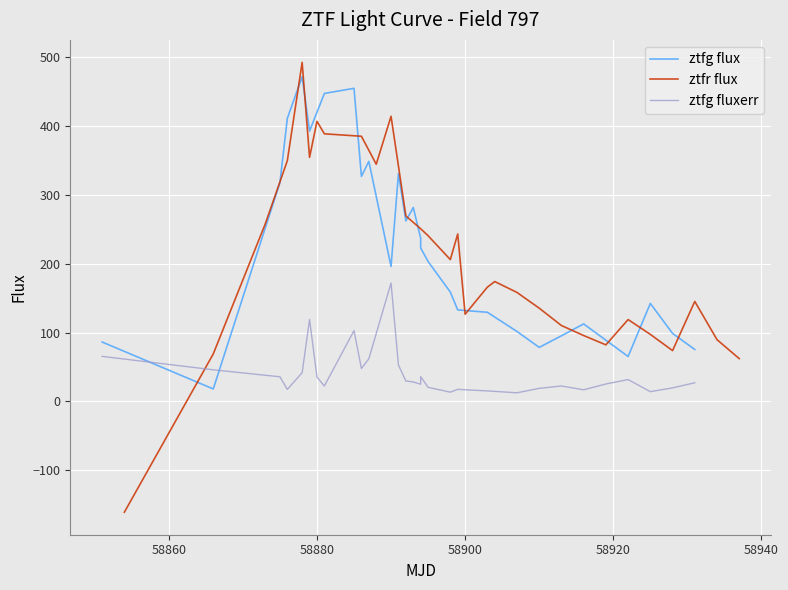

The value of ztfr flux at 58880 is 407.0. True or false?

True